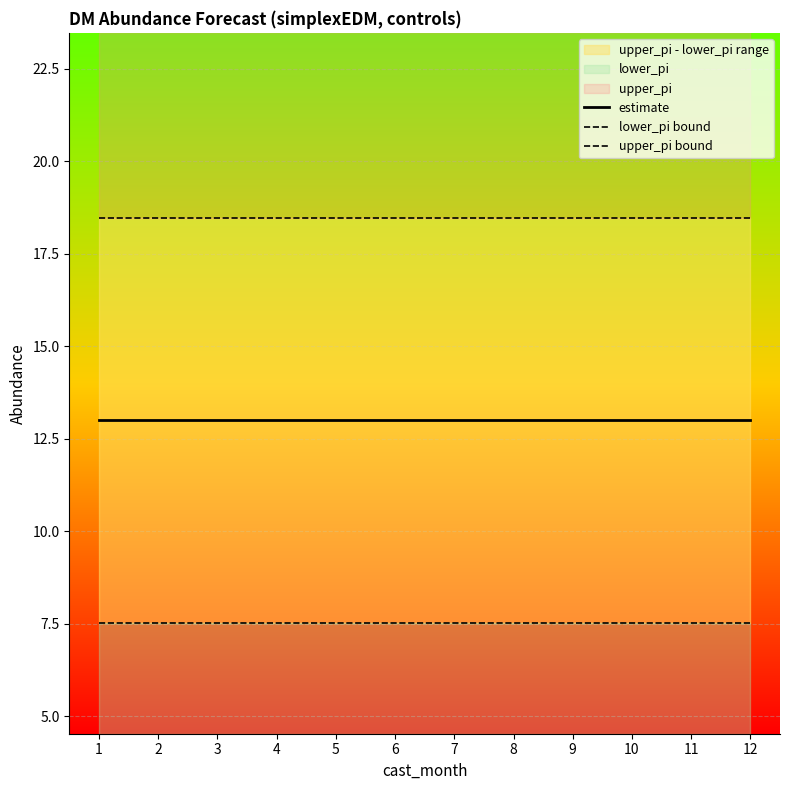

What value does the estimate series have at 10?

13.0